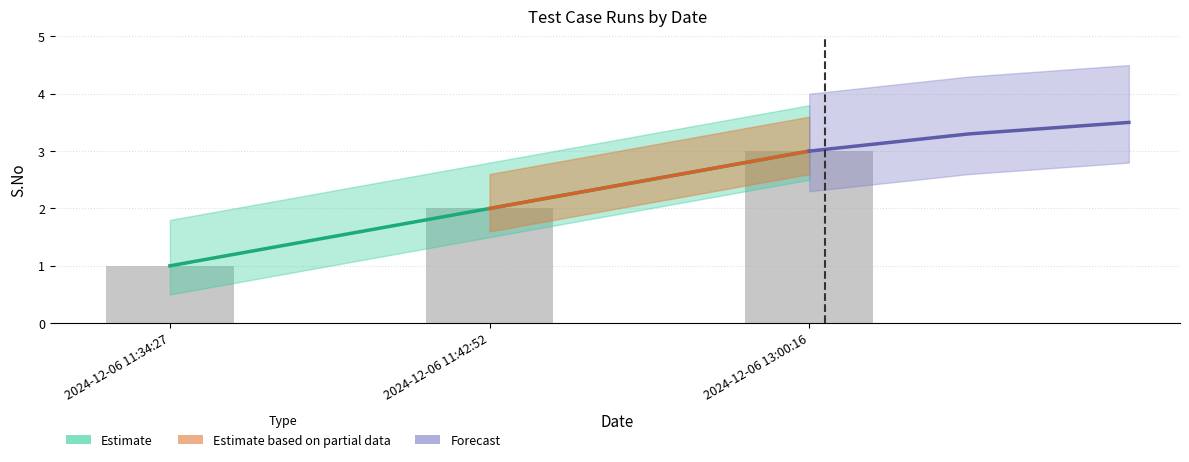

Reading left to right, what are all the values shown in this chart?

2024-12-06 11:34:27=1	2024-12-06 11:42:52=2	2024-12-06 13:00:16=3